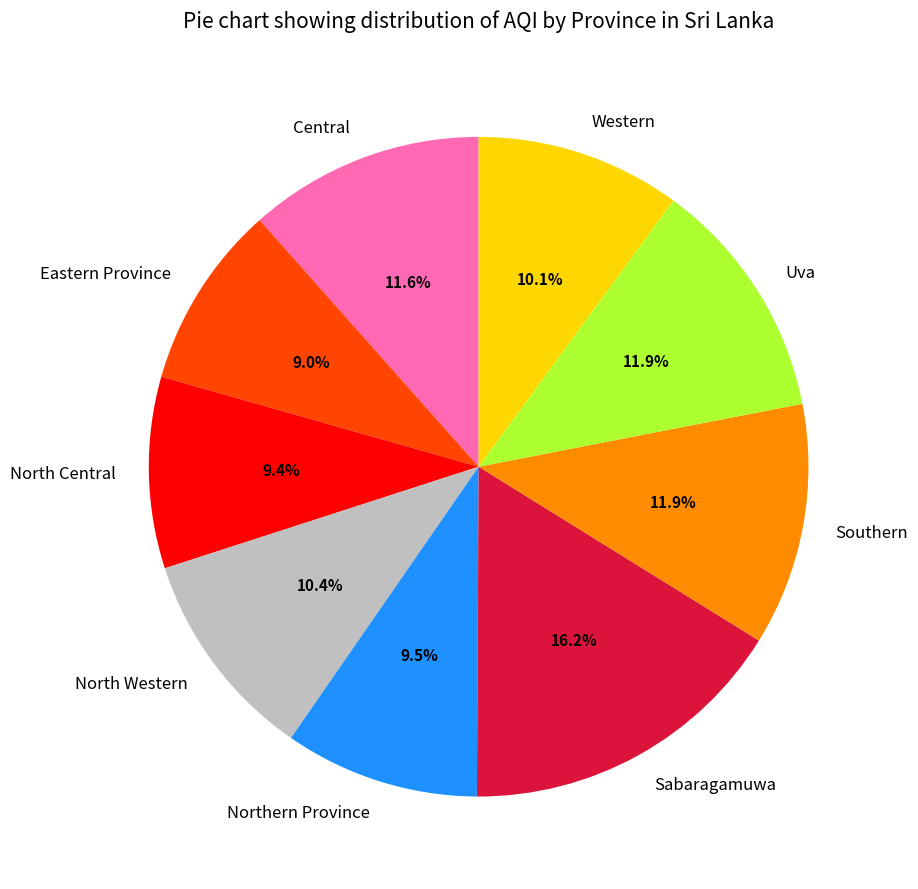

Is there a majority slice in this chart?

No